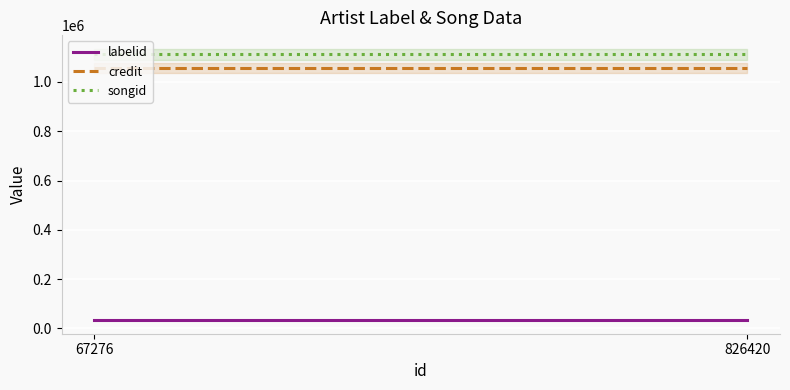

What is the value of the songid point at the 1st from the left?

1112882.0